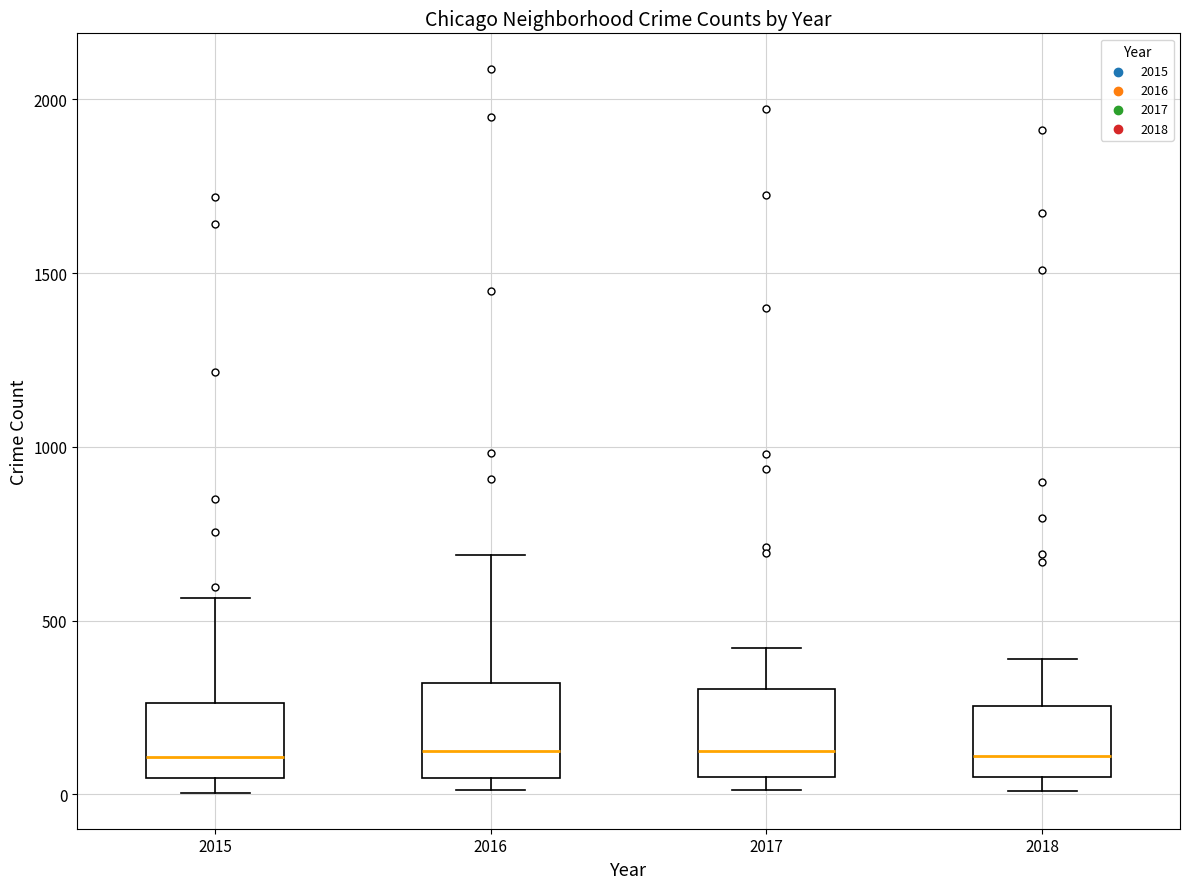

Reading left to right, transcribe this box plot: for each box, give where its median line is, the range the box spans, and where its two whiskers end, as read against the y-axis. The values are not printed on the chart, so give them approximately, as read against the axis.

2015: median 100, box 50 to 250, whiskers 0 to 550
2016: median 150, box 50 to 300, whiskers 0 to 700
2017: median 100, box 50 to 300, whiskers 0 to 400
2018: median 100, box 50 to 250, whiskers 0 to 400